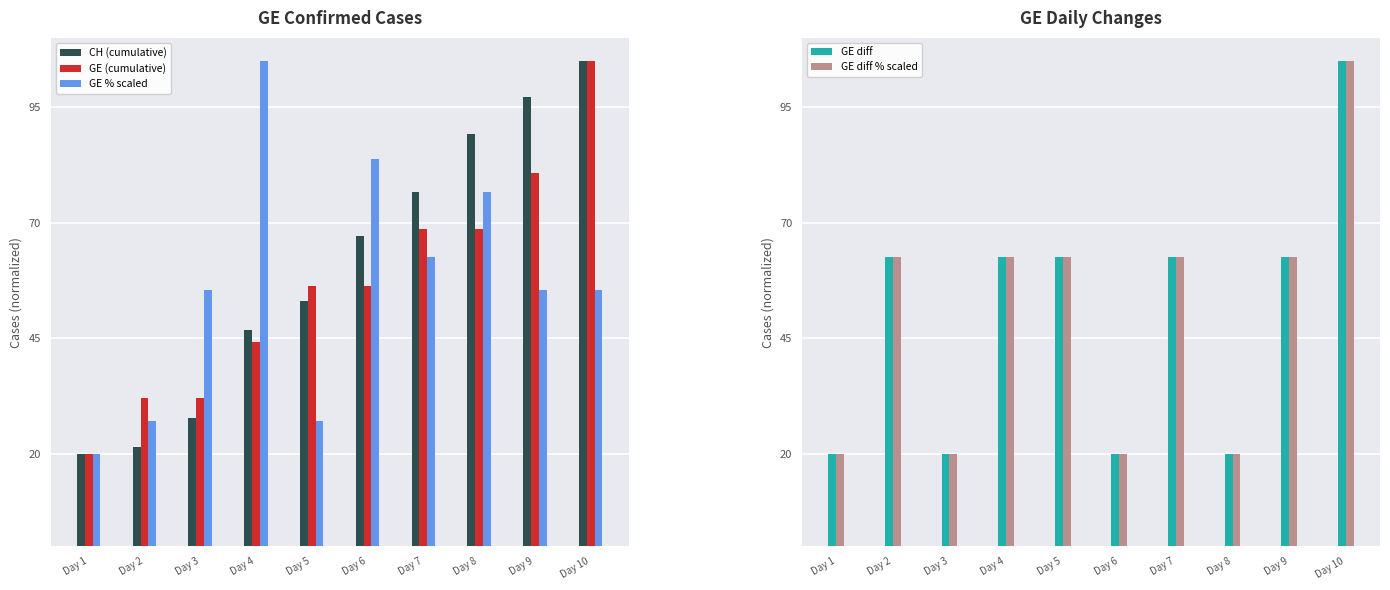

What is the value of the GE (cumulative) bar at the 9th from the left?

80.7